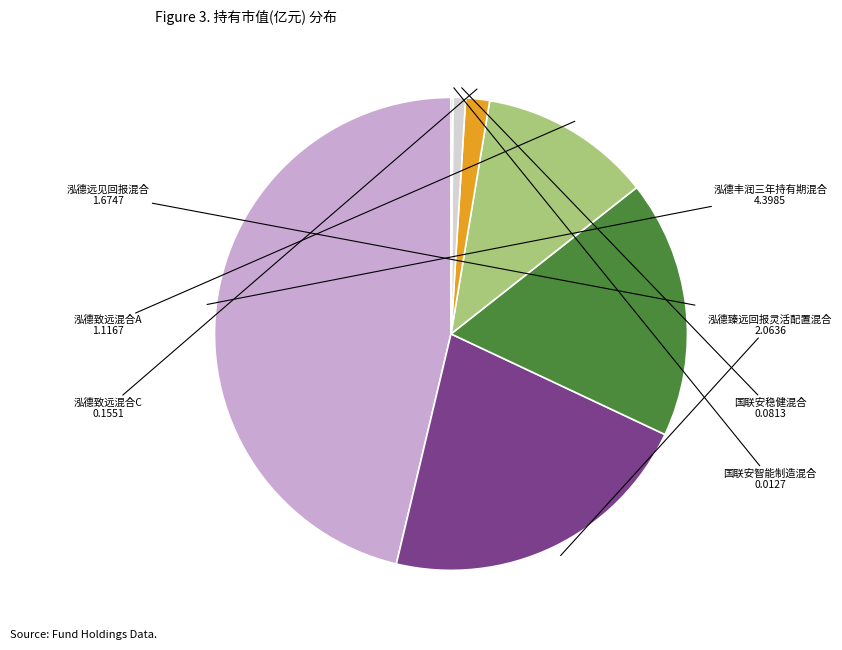

The 泓德远见回报混合 slice represents 10% of the pie. True or false?

False